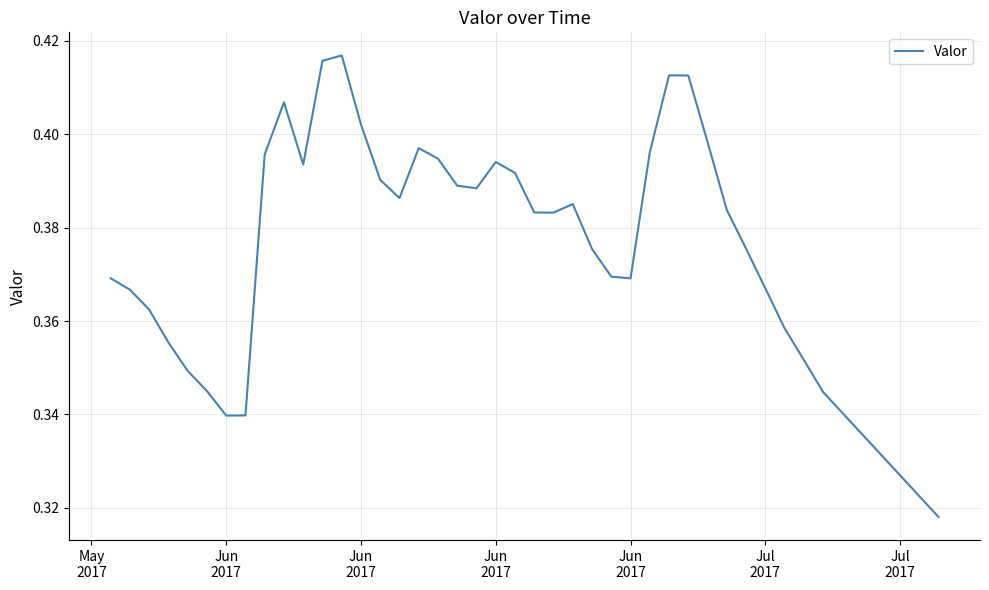

Does the chart have visible grid lines?

Yes